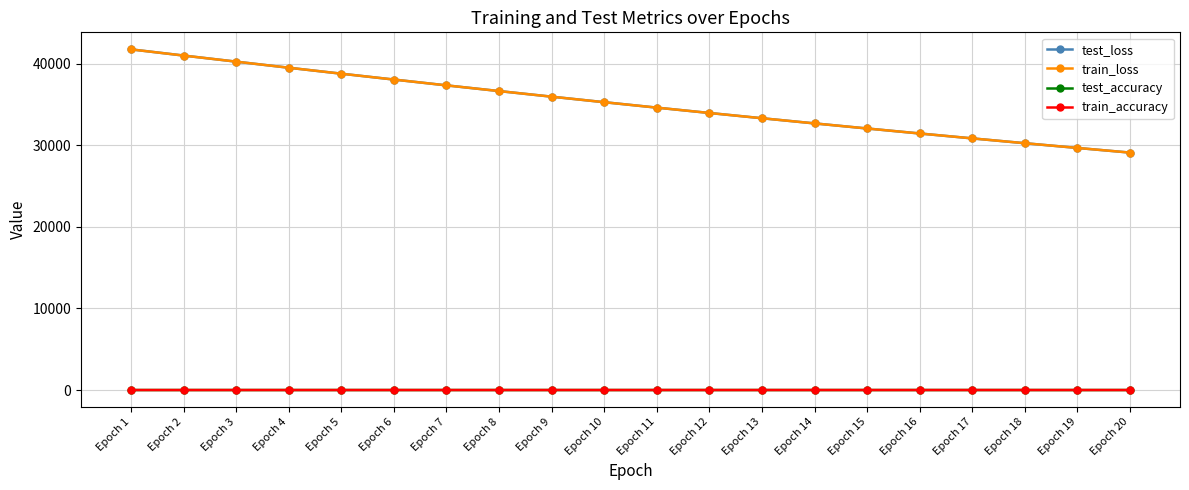

True or false: test_accuracy and train_loss intersect in this chart.

False